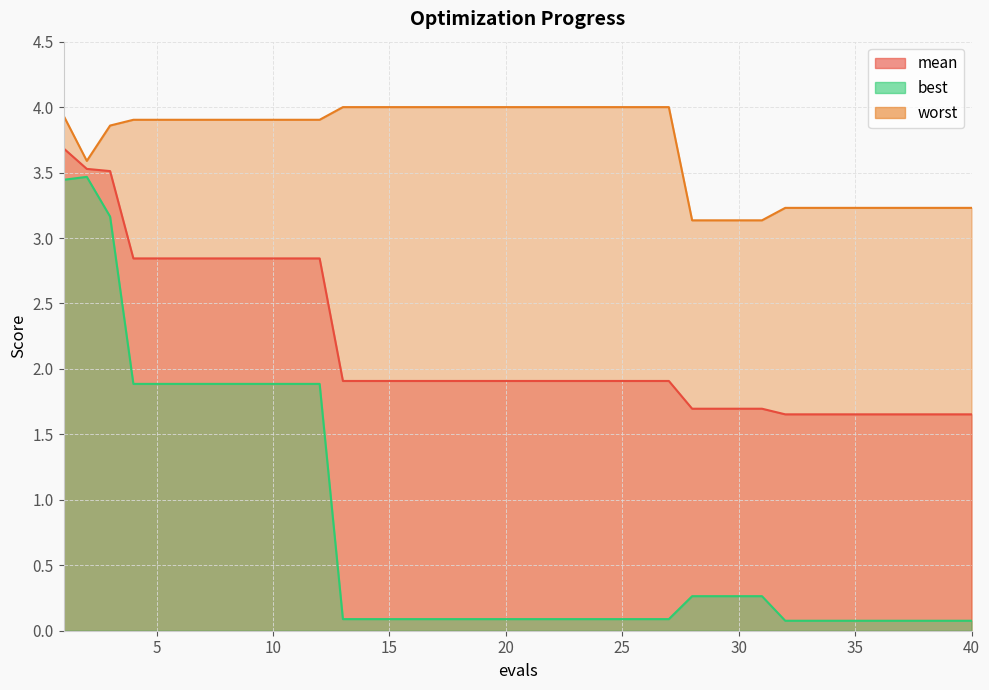

Reading right to left, extract all data points from this chart.

mean: 40=1.7	39=1.7	38=1.7	37=1.7	36=1.7	35=1.7	34=1.7	33=1.7	32=1.7	31=1.7	30=1.7	29=1.7	28=1.7	27=1.9	26=1.9	25=1.9	24=1.9	23=1.9	22=1.9	21=1.9	20=1.9	19=1.9	18=1.9	17=1.9	16=1.9	15=1.9	14=1.9	13=1.9	12=2.8	11=2.8	10=2.8	9=2.8	8=2.8	7=2.8	6=2.8	5=2.8	4=2.8	3=3.5	2=3.5	1=3.7
best: 40=0.1	39=0.1	38=0.1	37=0.1	36=0.1	35=0.1	34=0.1	33=0.1	32=0.1	31=0.3	30=0.3	29=0.3	28=0.3	27=0.1	26=0.1	25=0.1	24=0.1	23=0.1	22=0.1	21=0.1	20=0.1	19=0.1	18=0.1	17=0.1	16=0.1	15=0.1	14=0.1	13=0.1	12=1.9	11=1.9	10=1.9	9=1.9	8=1.9	7=1.9	6=1.9	5=1.9	4=1.9	3=3.2	2=3.5	1=3.4
worst: 40=3.2	39=3.2	38=3.2	37=3.2	36=3.2	35=3.2	34=3.2	33=3.2	32=3.2	31=3.1	30=3.1	29=3.1	28=3.1	27=4.0	26=4.0	25=4.0	24=4.0	23=4.0	22=4.0	21=4.0	20=4.0	19=4.0	18=4.0	17=4.0	16=4.0	15=4.0	14=4.0	13=4.0	12=3.9	11=3.9	10=3.9	9=3.9	8=3.9	7=3.9	6=3.9	5=3.9	4=3.9	3=3.9	2=3.6	1=3.9